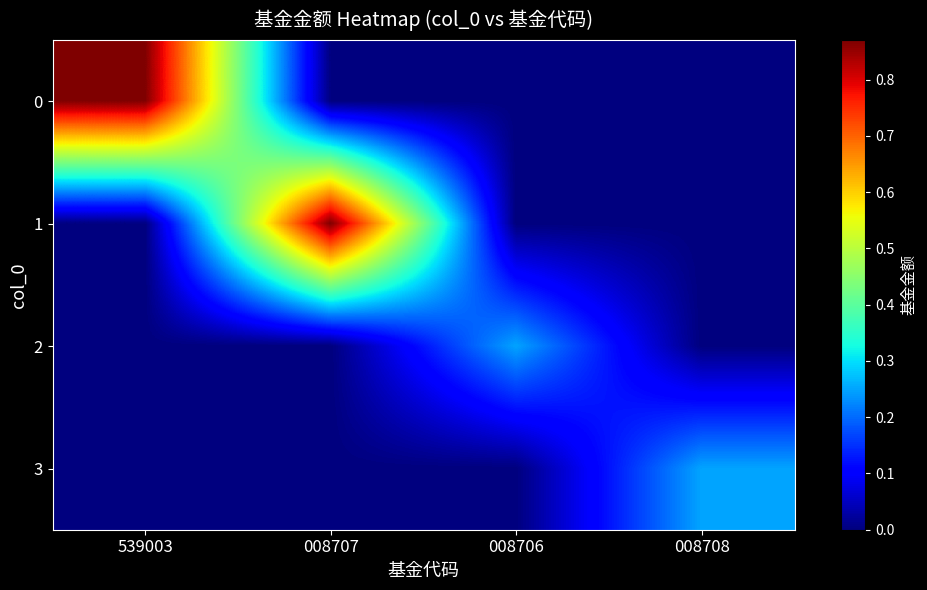

Between 008707 and 539003, which is larger?

539003